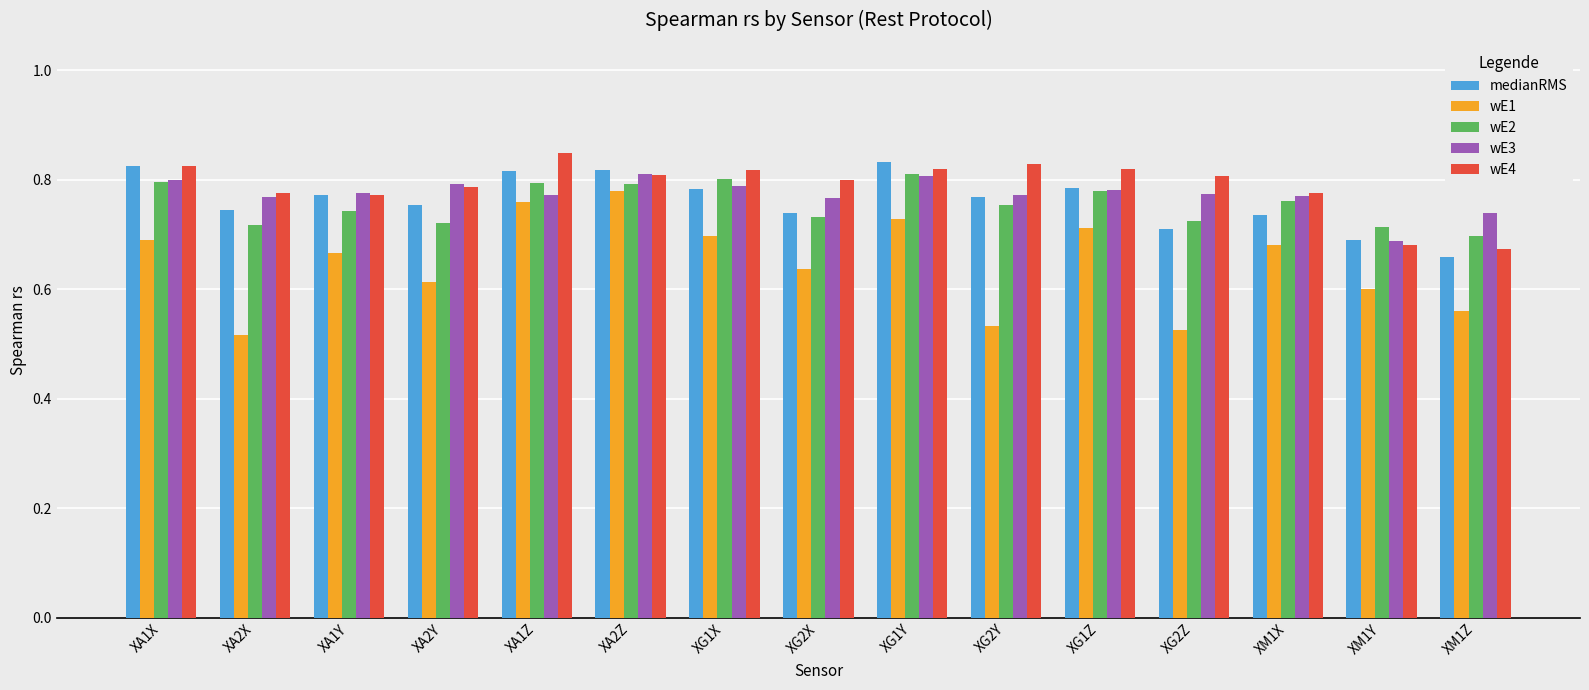

What is the label of the 11th bar from the right?

XA1Z